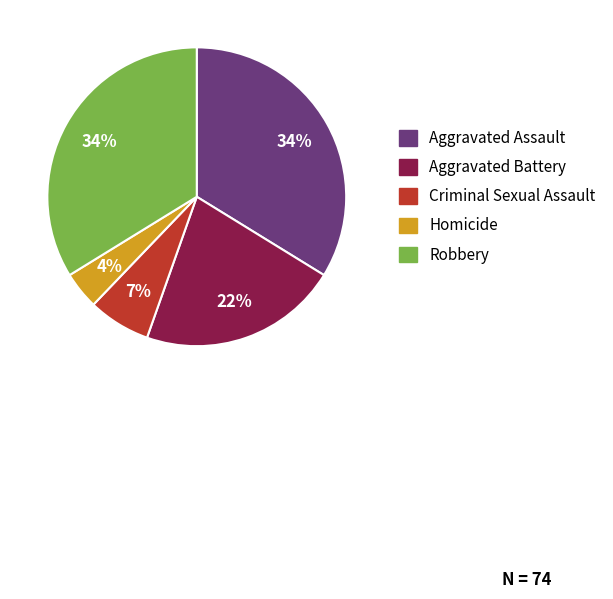

Count the number of slices in the pie.

5